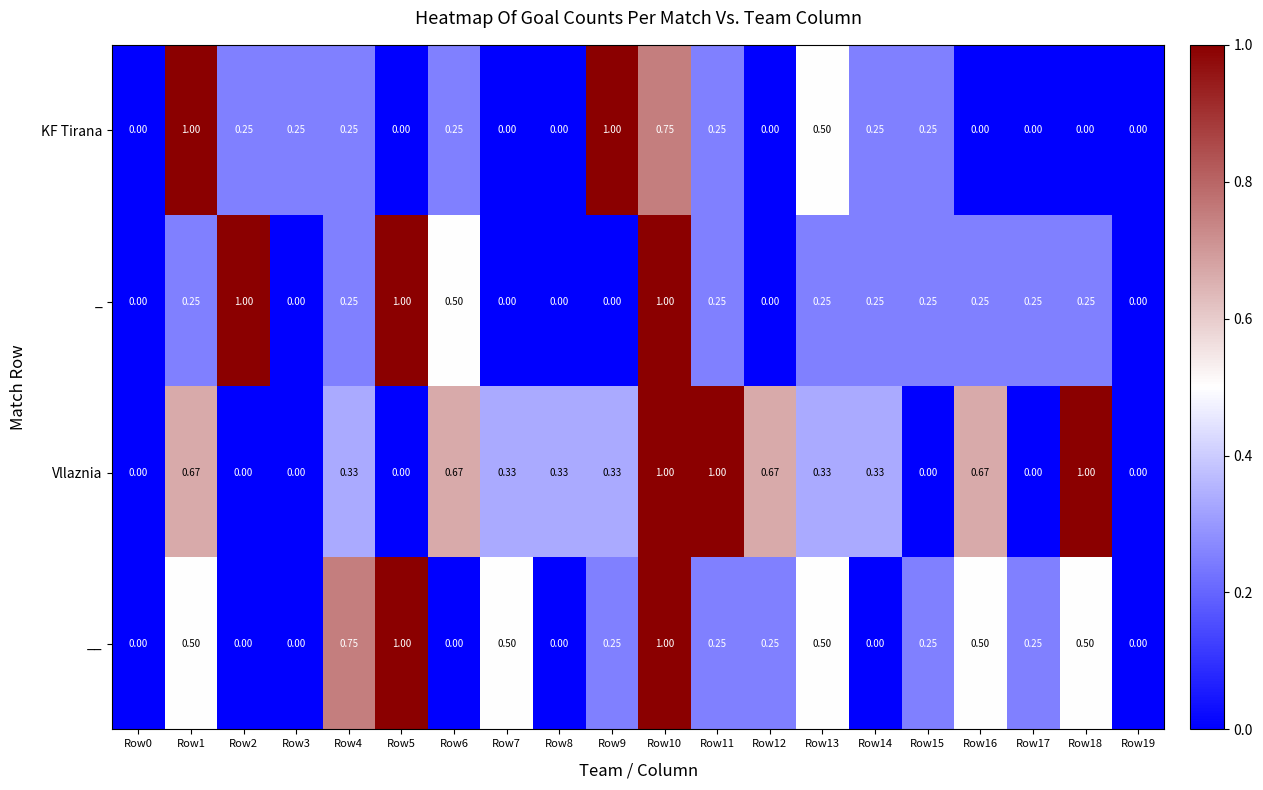

At Row18, list the series in order from smallest to largest.

KF Tirana, _, __, Vllaznia